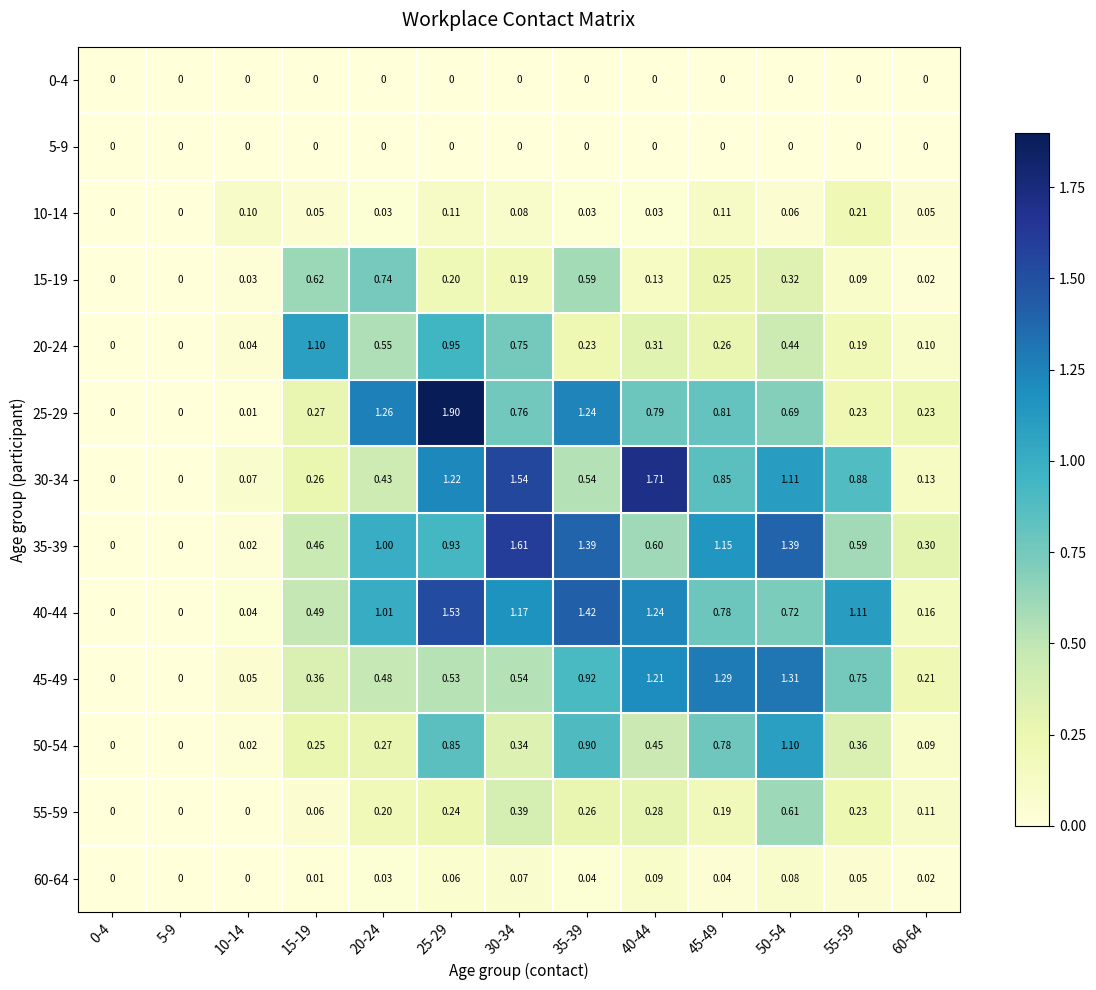

Is the value of 55-59 at 60-64 greater than the value of 0-4 at 30-34?

Yes